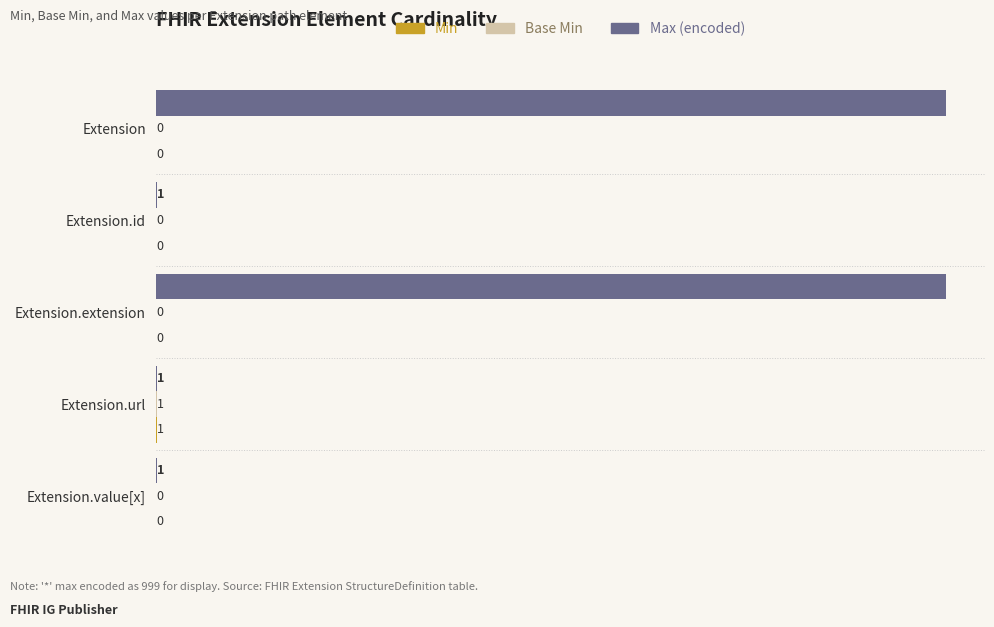

Between Extension and Extension.url, which series saw the biggest shift?

Max (encoded)